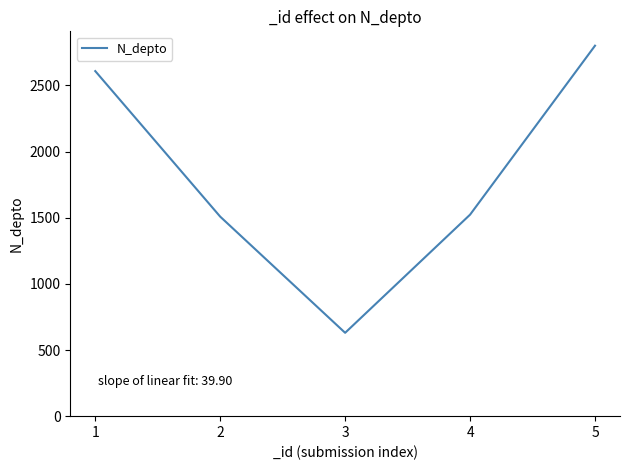

What is the difference between the maximum and minimum values?

2170